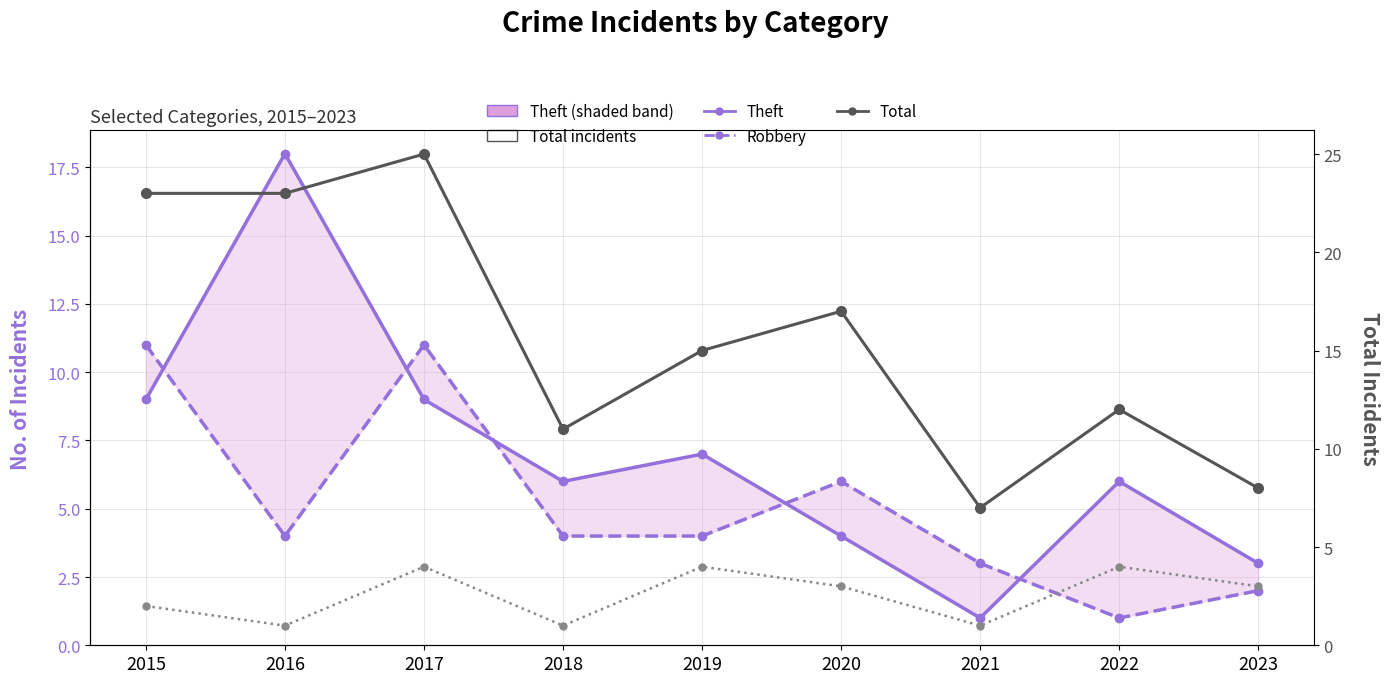

What is the minimum value shown in the chart?

1